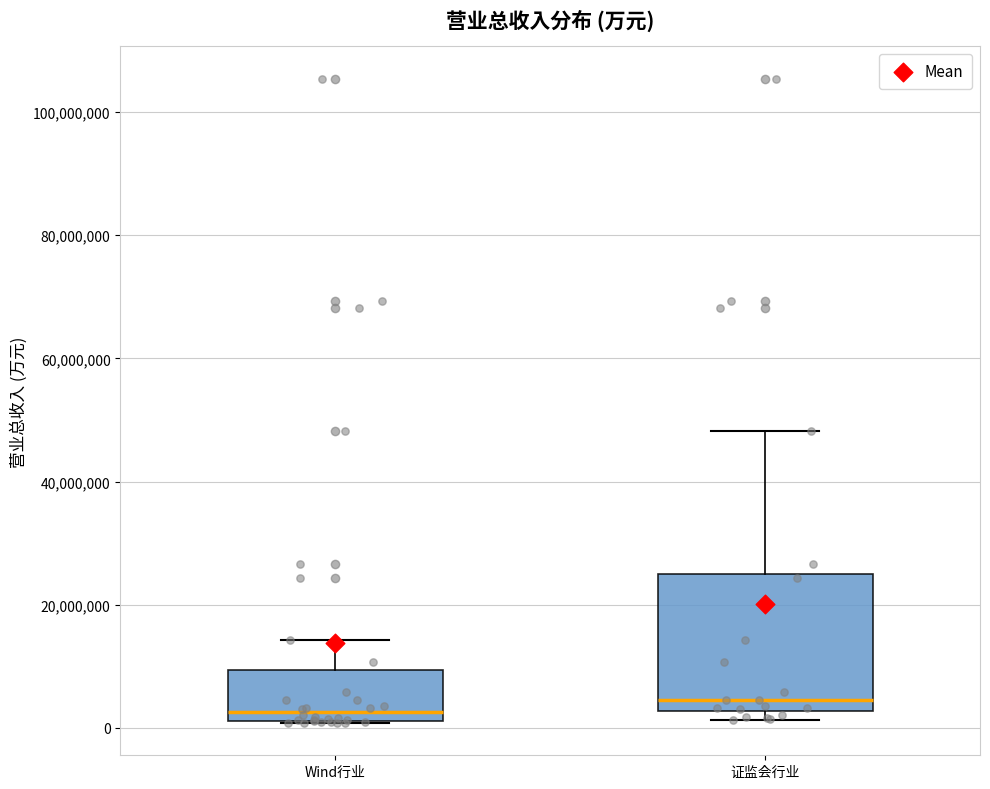

Reading left to right, transcribe this box plot: for each box, give where its median line is, the range the box spans, and where its two whiskers end, as read against the y-axis. The values are not printed on the chart, so give them approximately, as read against the axis.

Wind行业: median 2000000 (just above the box's lower edge), box 2000000 to 10000000, whiskers 0 to 14000000
证监会行业: median 4000000, box 2000000 to 24000000, whiskers 2000000 (just below the box's lower edge) to 48000000